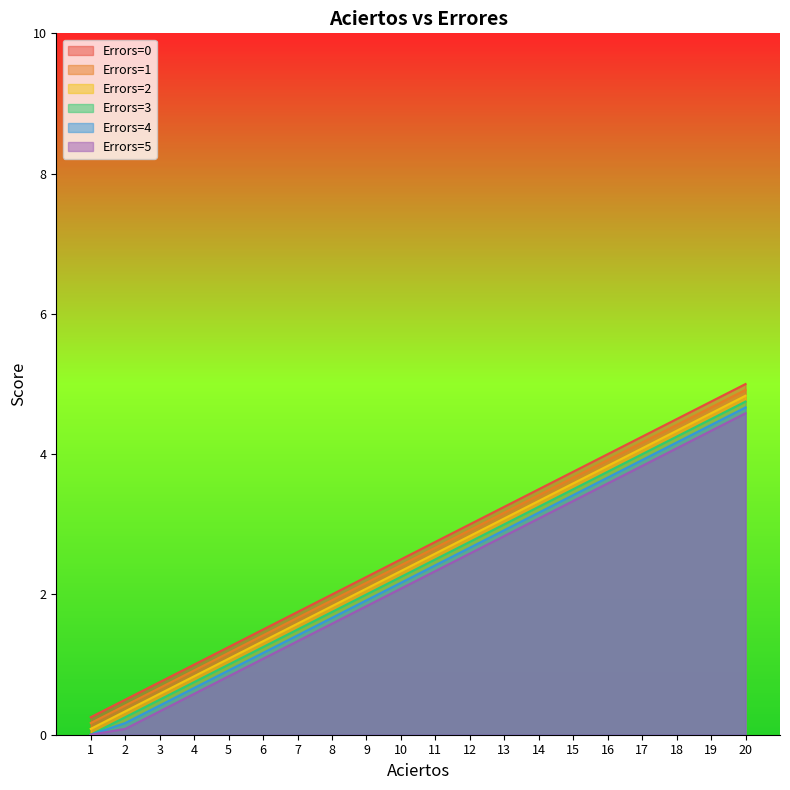

List the labels in order of Errors=1 value, smallest first.

1, 2, 3, 4, 5, 6, 7, 8, 9, 10, 11, 12, 13, 14, 15, 16, 17, 18, 19, 20